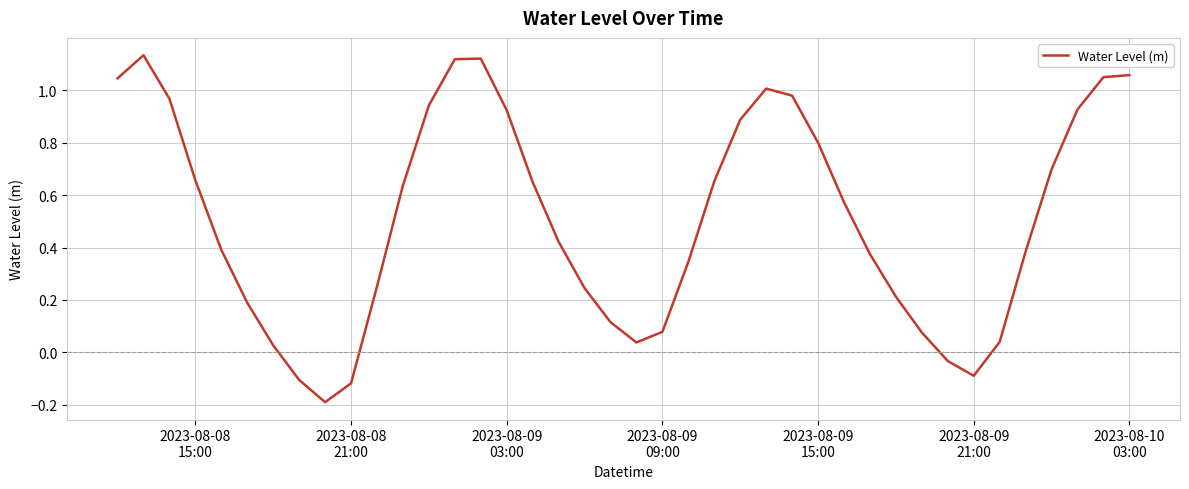

What is the difference between the maximum and minimum values?

1.3